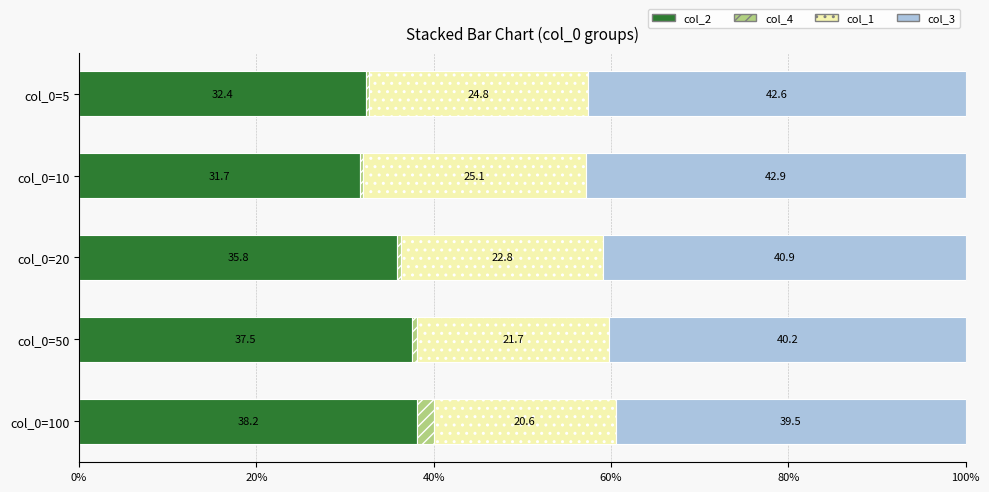

Which series has the largest total across all categories?

col_3